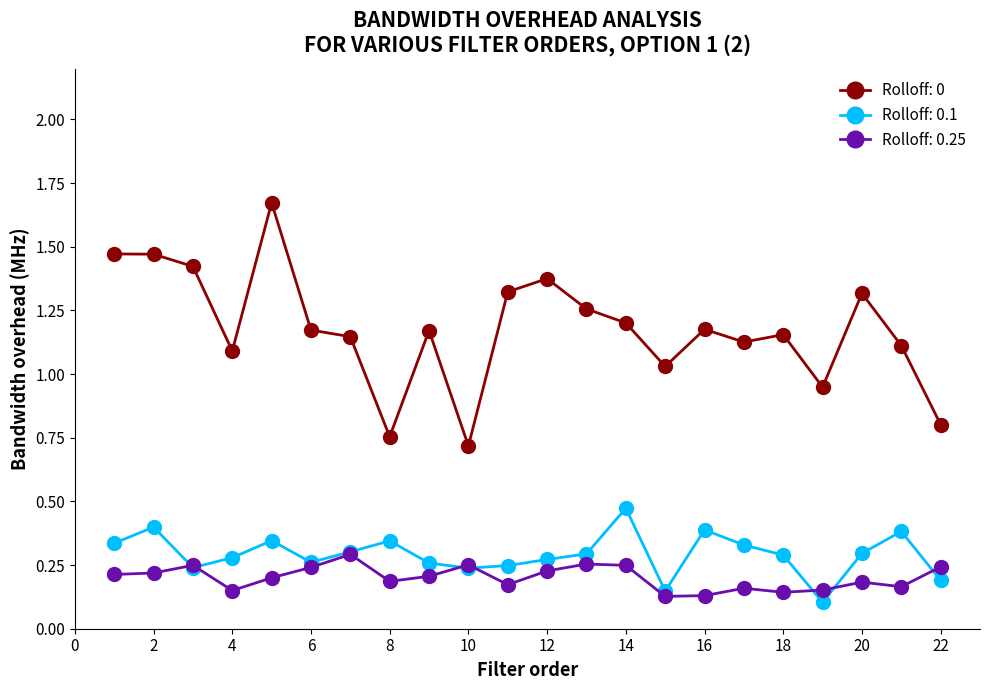

At how many categories does at least one series exceed 1?

18